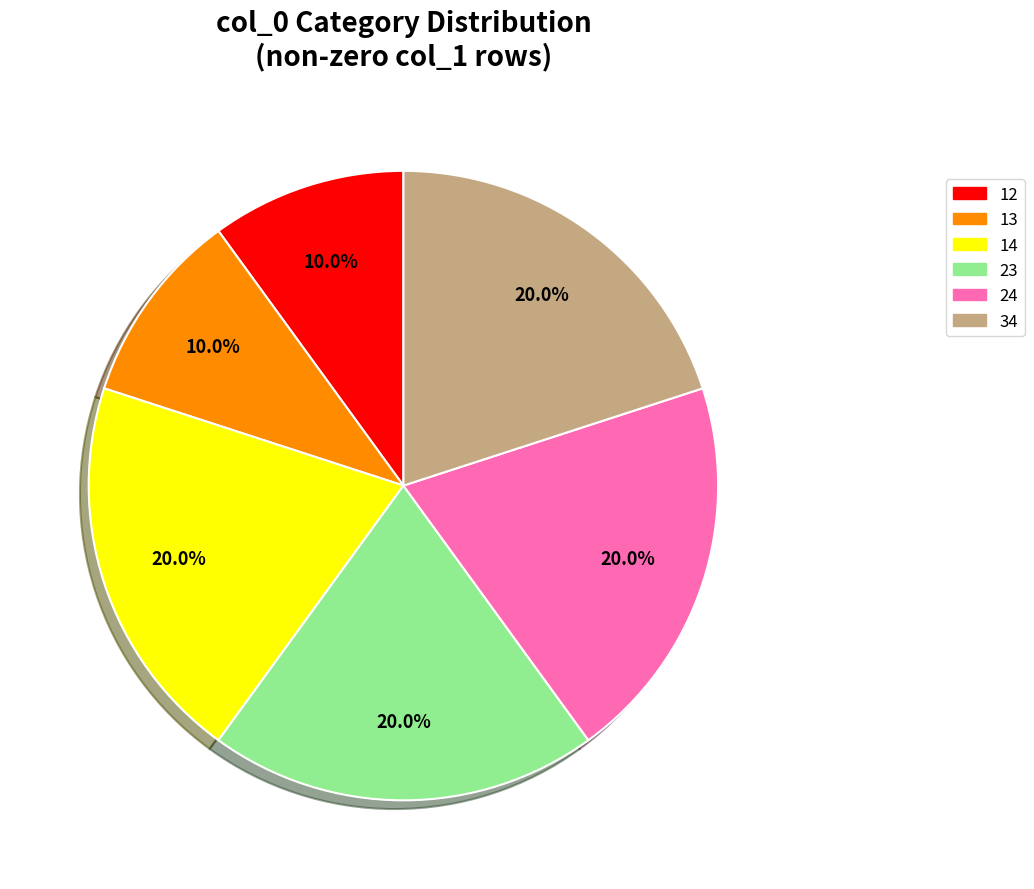

To the nearest percent, what portion does 23 represent?

20%